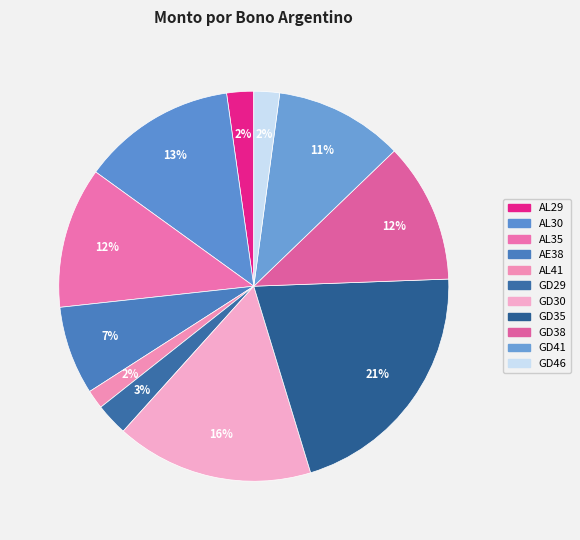

Is the sum of AE38 and GD46 greater than half?

No